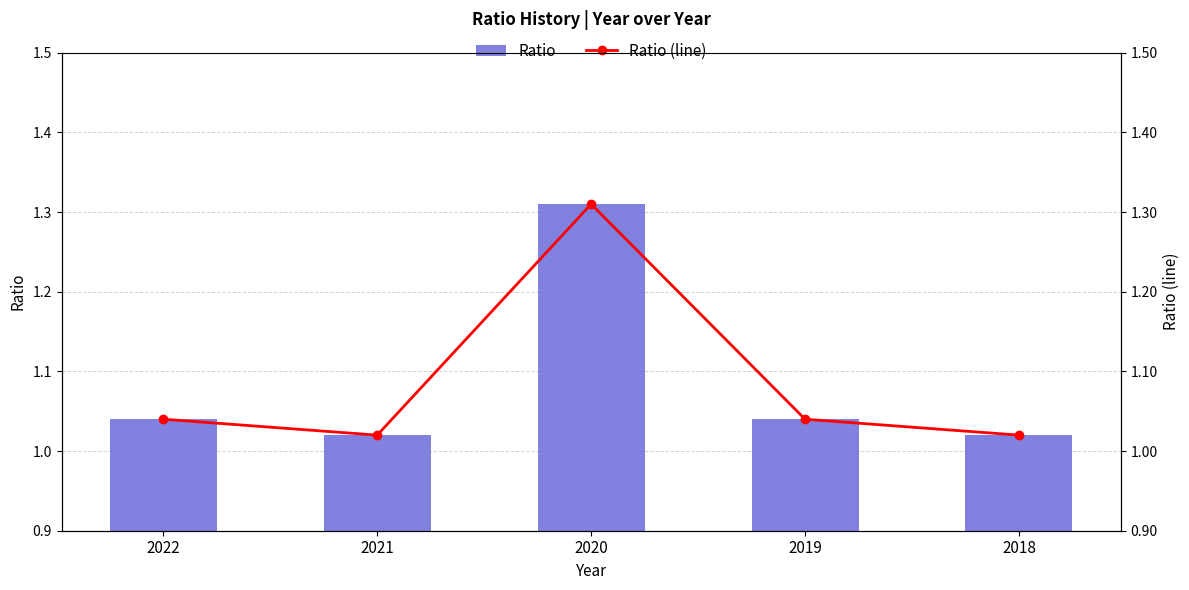

What is the highest value of the Ratio (line) series?

1.3